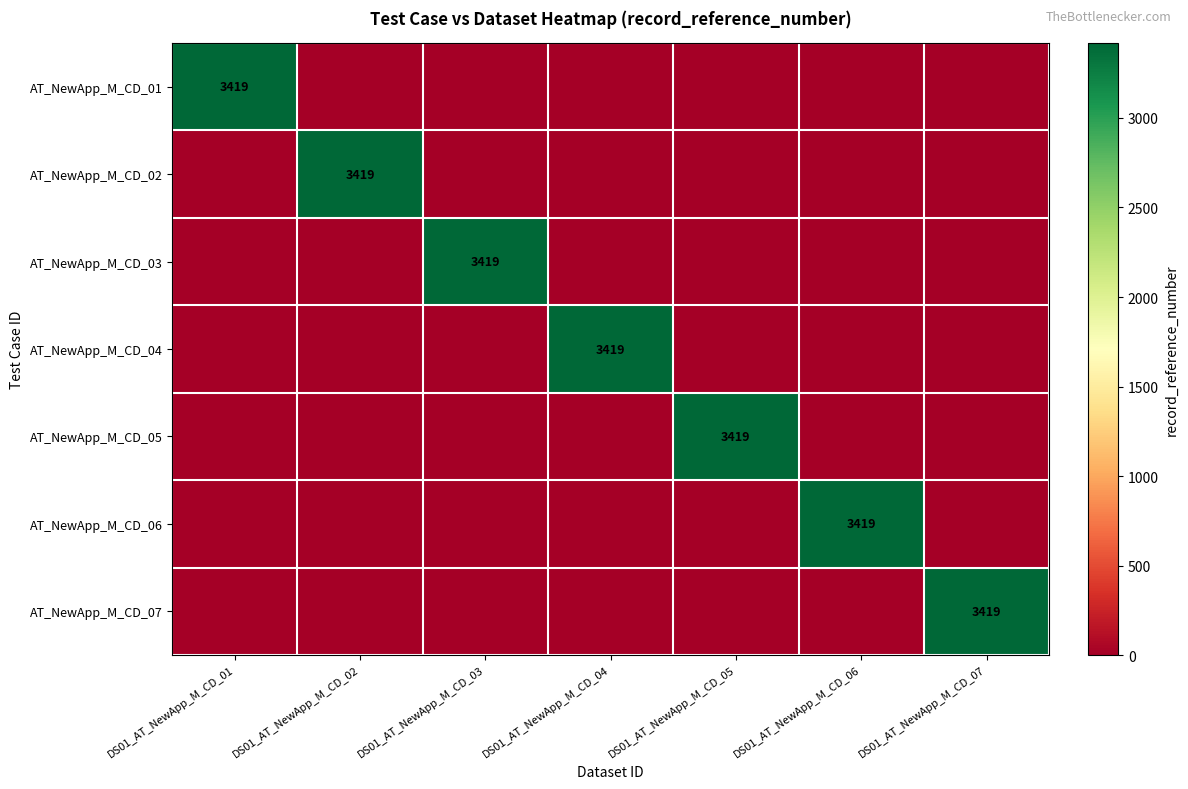

True or false: AT_NewApp_M_CD_04 has a value of 5855 at DS01_AT_NewApp_M_CD_04.

False